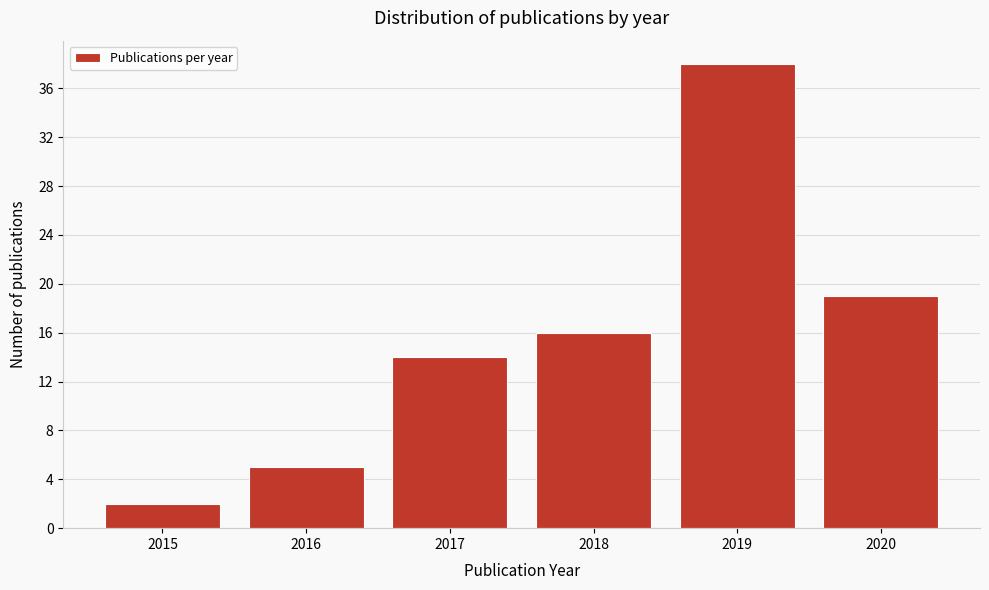

Reading left to right, transcribe all the data shown in this chart.

2015=2	2016=5	2017=14	2018=16	2019=38	2020=19